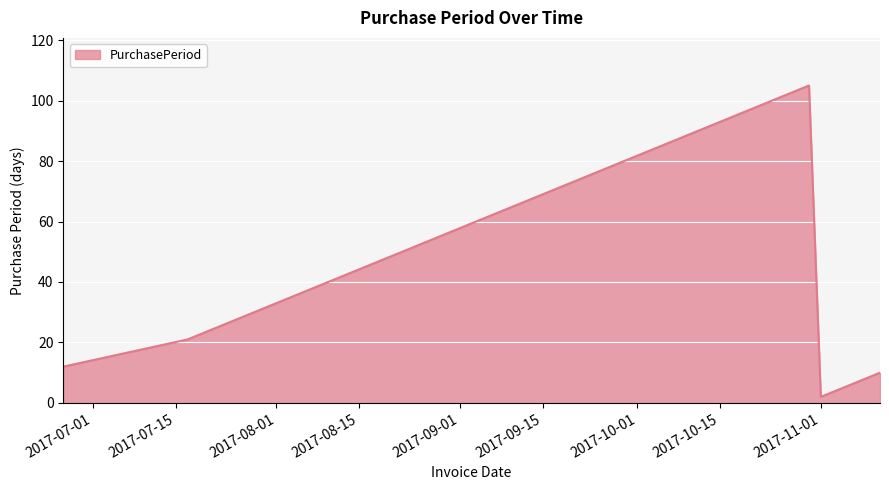

How many lines are shown in the chart?

1